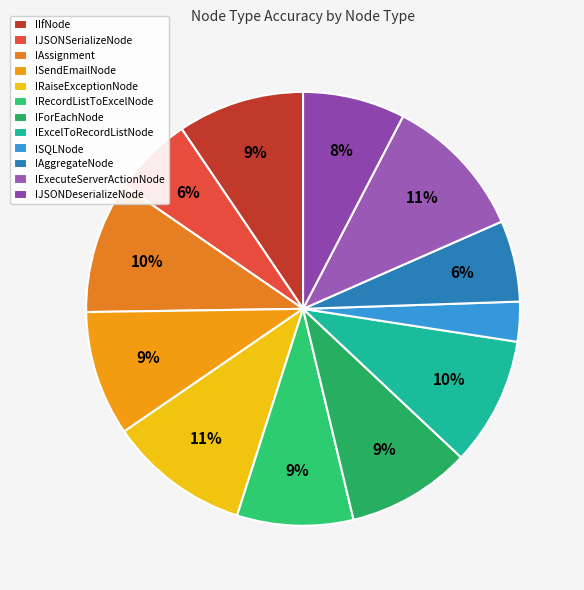

Do IExecuteServerActionNode and IJSONDeserializeNode together represent more than half of the pie?

No